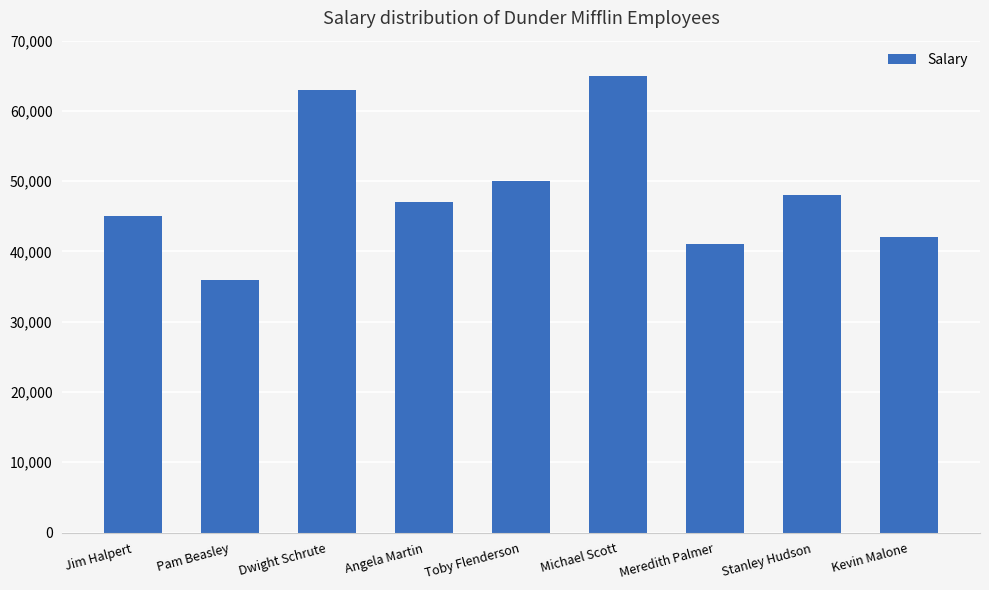

Reading left to right, extract all data points from this chart.

Jim Halpert=45000	Pam Beasley=36000	Dwight Schrute=63000	Angela Martin=47000	Toby Flenderson=50000	Michael Scott=65000	Meredith Palmer=41000	Stanley Hudson=48000	Kevin Malone=42000